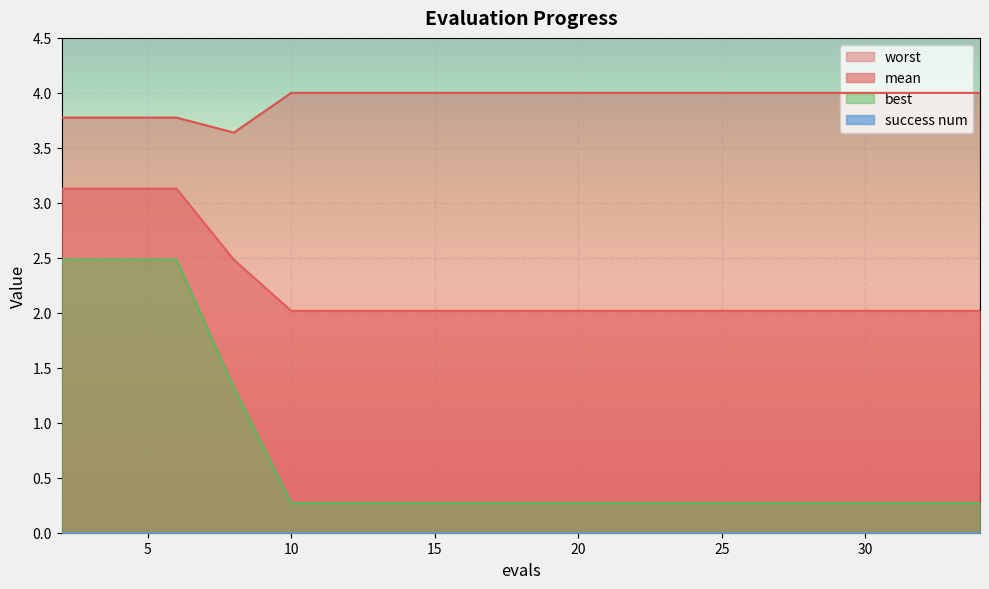

Does the chart display data point markers on the line(s)?

No